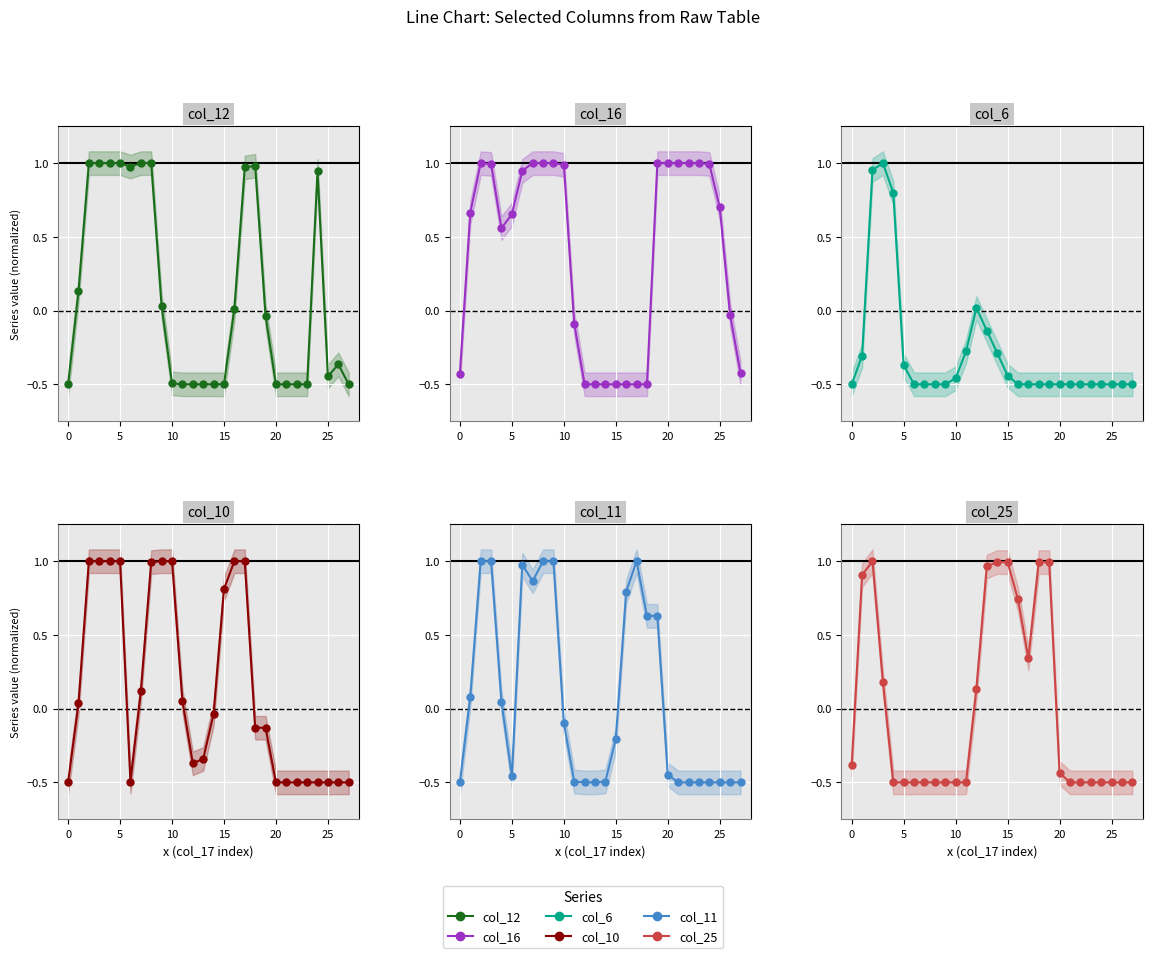

At how many categories does at least one series exceed 0?

25